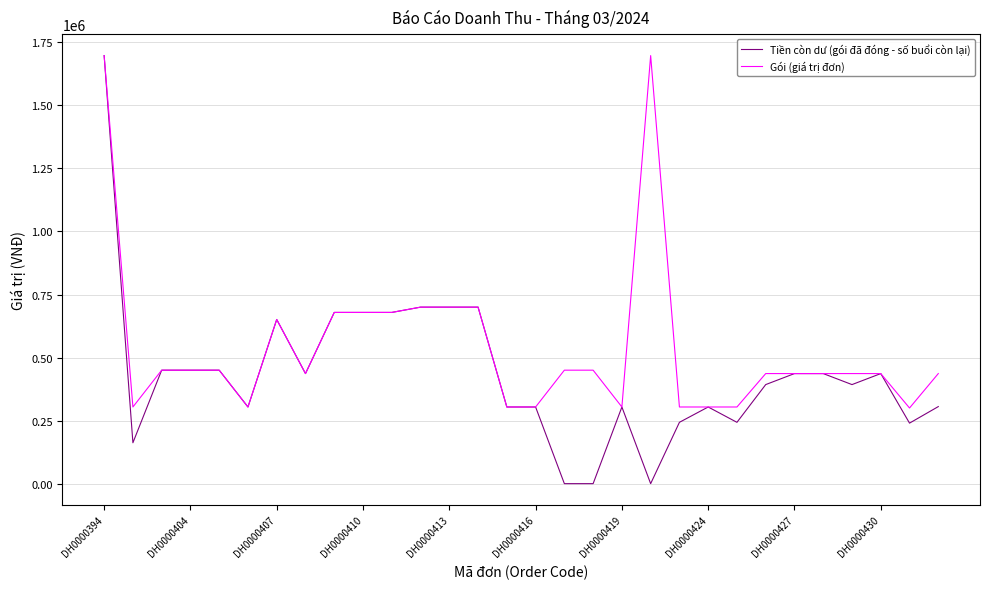

Which series has the largest range (max minus min)?

Tiền còn dư (gói đã đóng - số buổi còn lại)